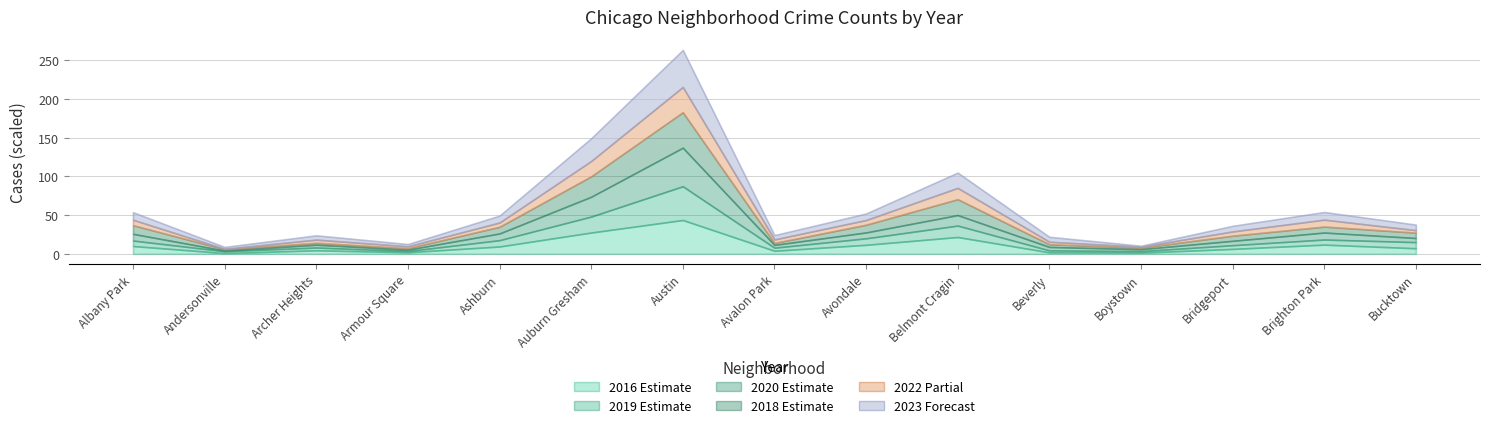

What is the label of the 12th point from the right?

Armour Square